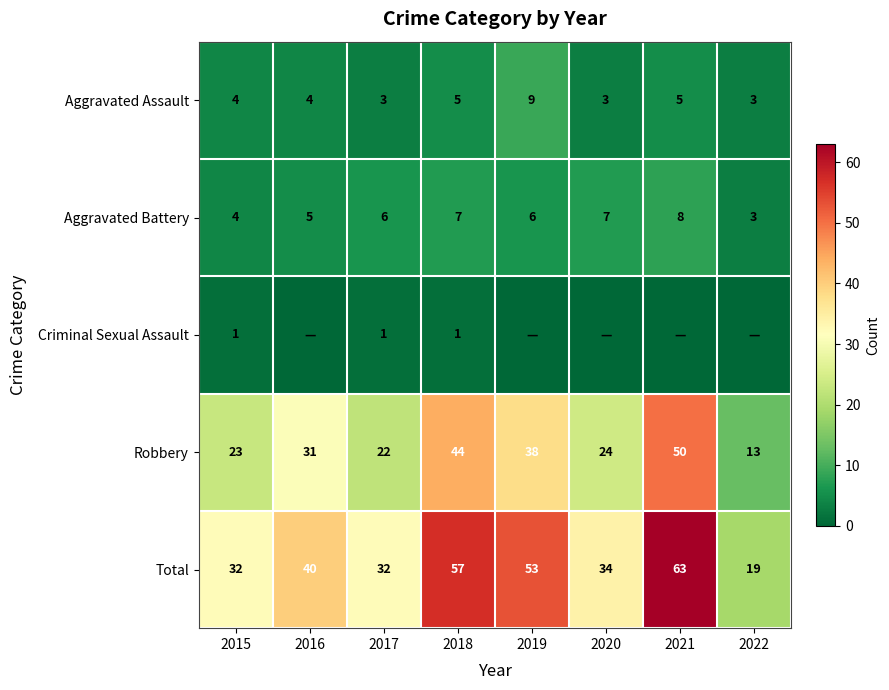

Is it true that Total equals 53 at 2019?

True